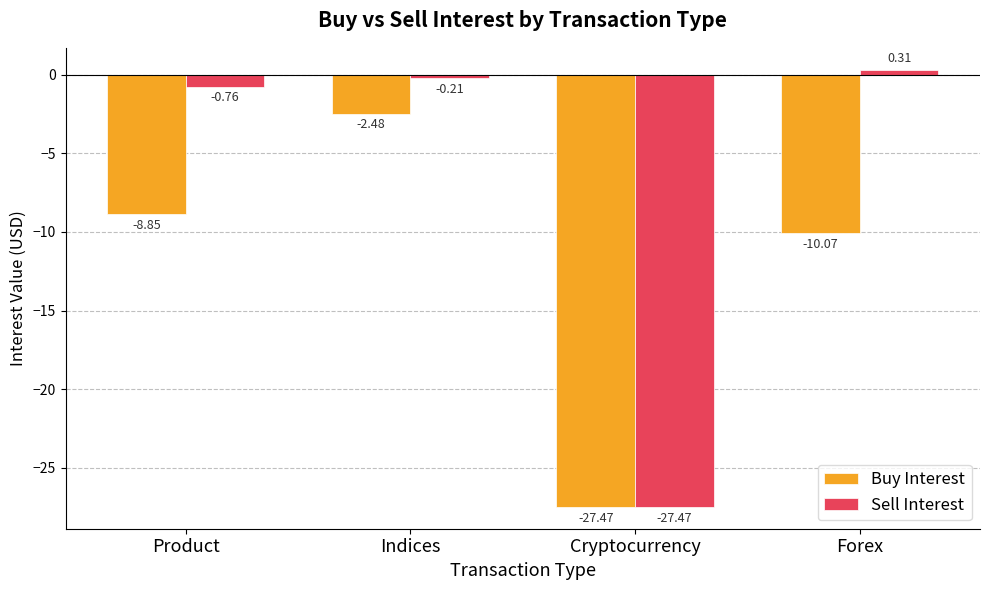

Which series changed the most between Product and Indices?

Buy Interest